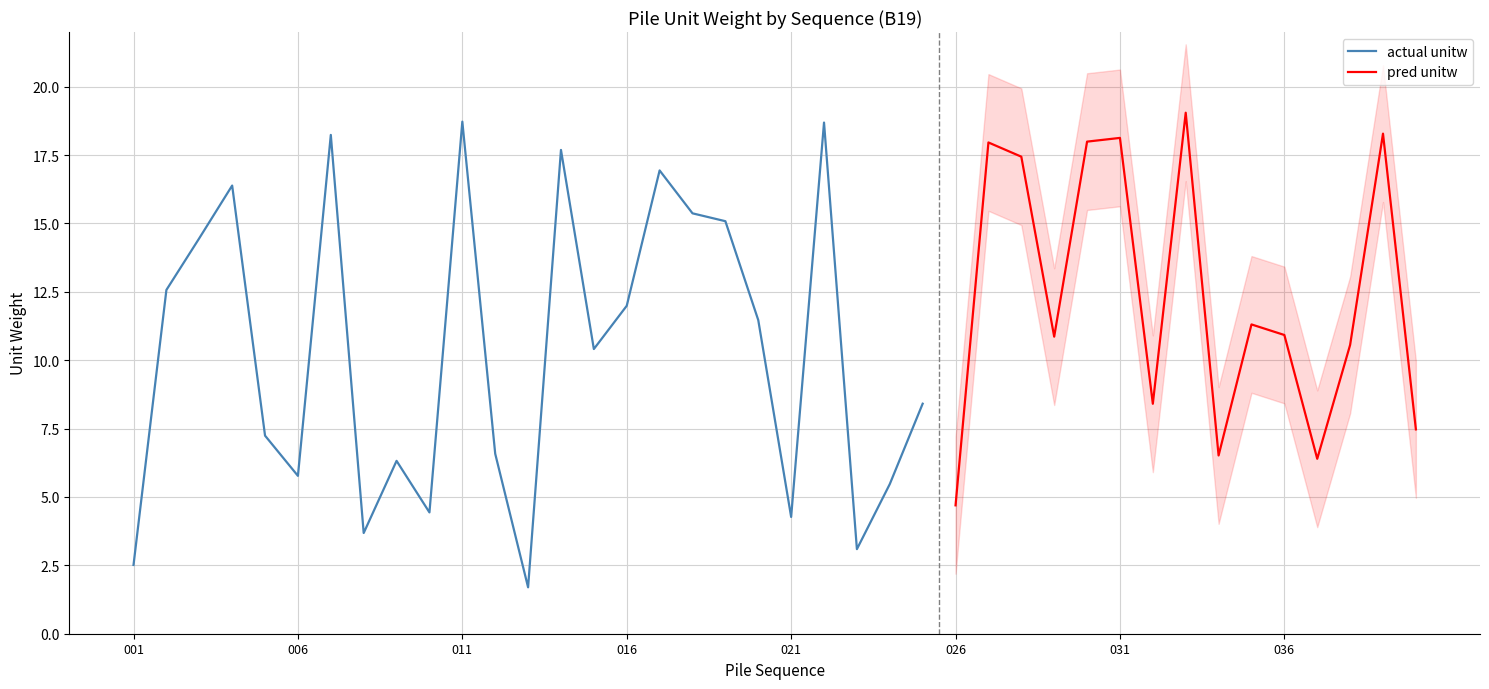

List the labels in order of value, largest first.

033, 011, 022, 039, 007, 031, 030, 027, 014, 028, 017, 004, 018, 019, 003, 002, 016, 020, 035, 036, 029, 038, 015, 025, 032, 040, 005, 012, 034, 037, 009, 006, 024, 026, 010, 021, 008, 023, 001, 013